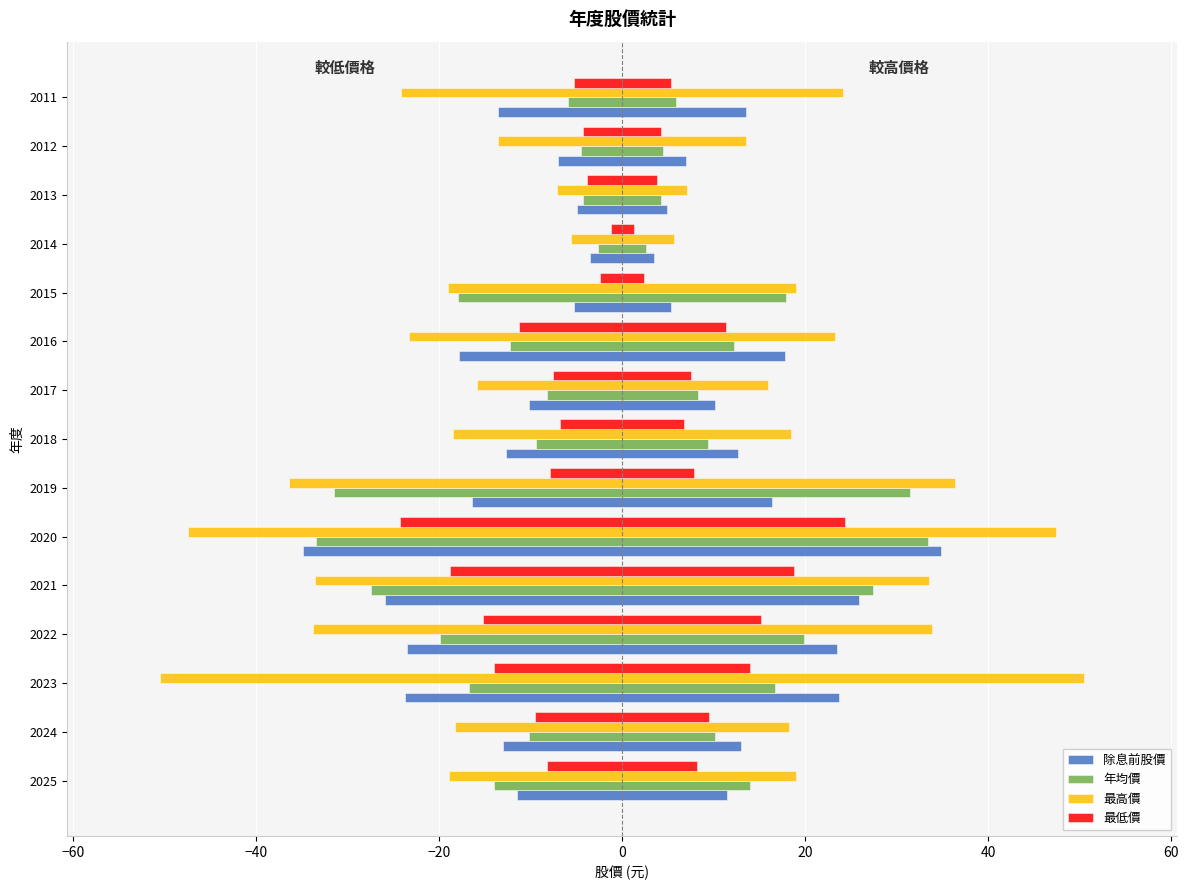

What is the label of the 1st bar from the right?

14